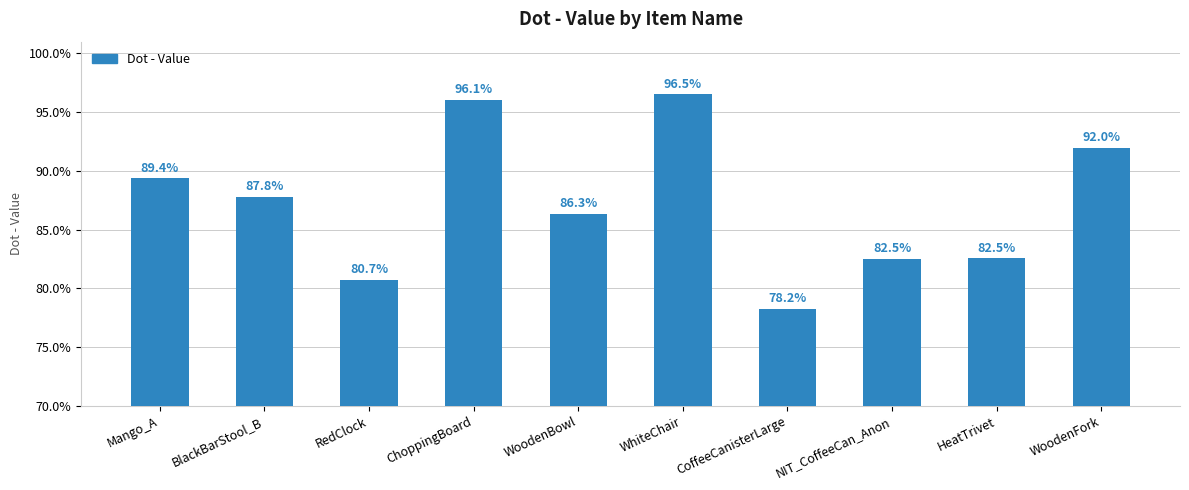

Does the chart contain any negative values?

No